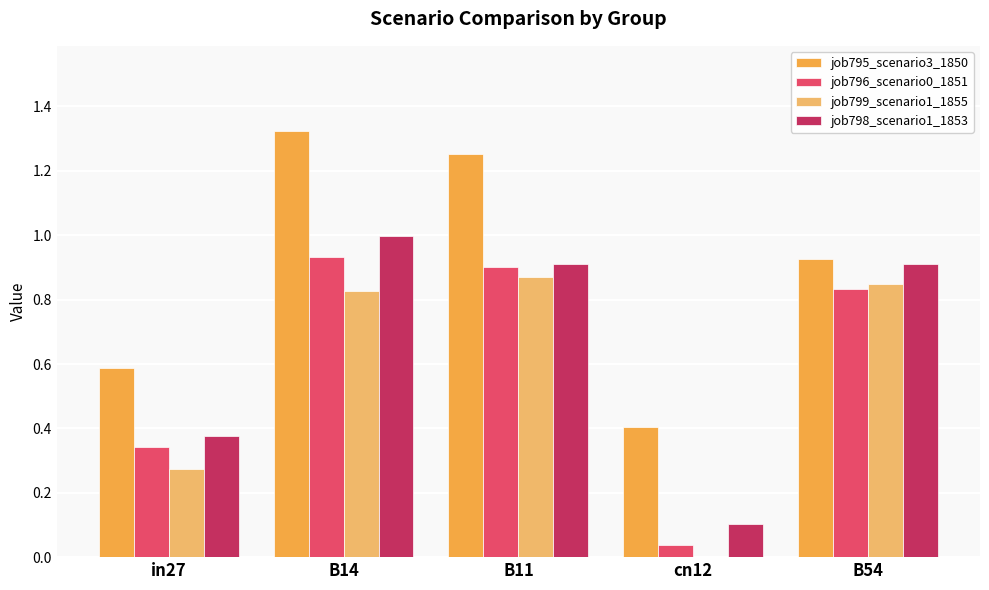

Is the value of job799_scenario1_1855 at cn12 greater than the value of job795_scenario3_1850 at cn12?

No